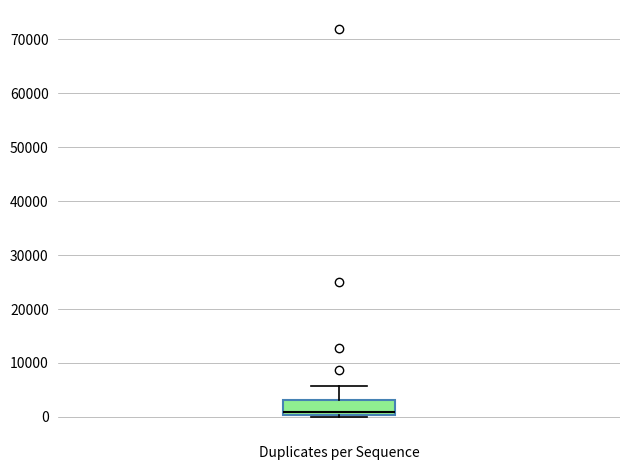

Read this box plot against the y-axis: the position of the median line, the range covered by the box, and the ends of both whiskers. The values are not printed on the chart, so give them approximately, as read against the axis.

median 1000, box 0 to 3000, whiskers 0 to 6000